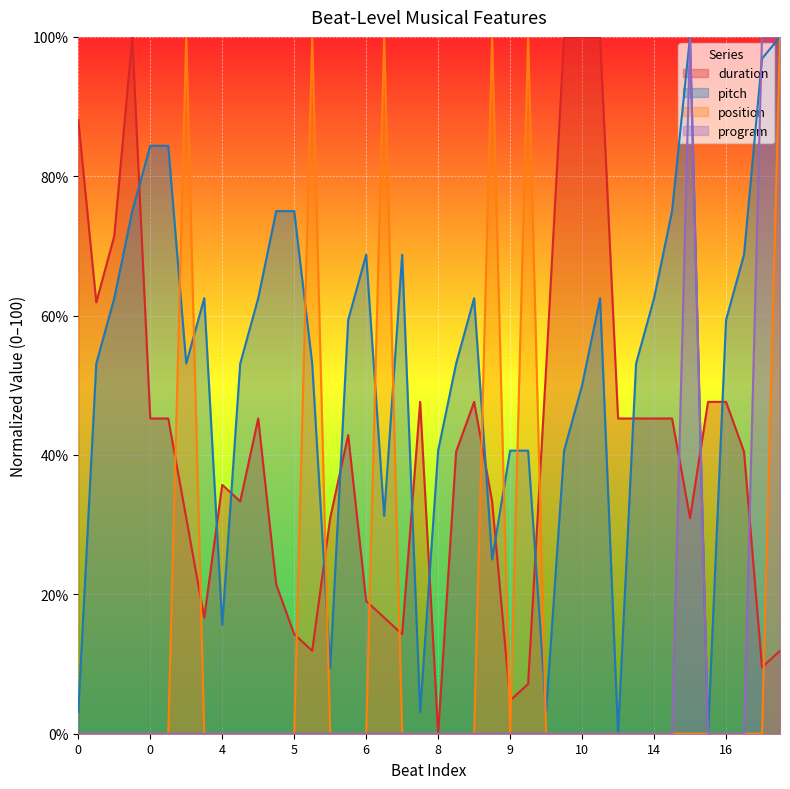

What is the value of the pitch point at the 27th from the left?

3.1